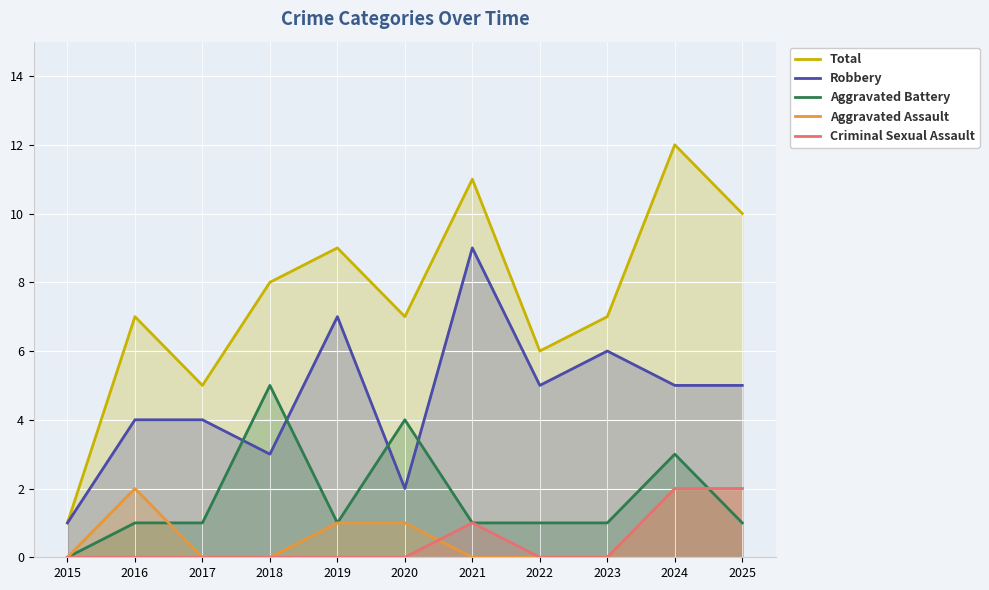

List the labels in order of Criminal Sexual Assault value, largest first.

2024, 2025, 2021, 2015, 2016, 2017, 2018, 2019, 2020, 2022, 2023